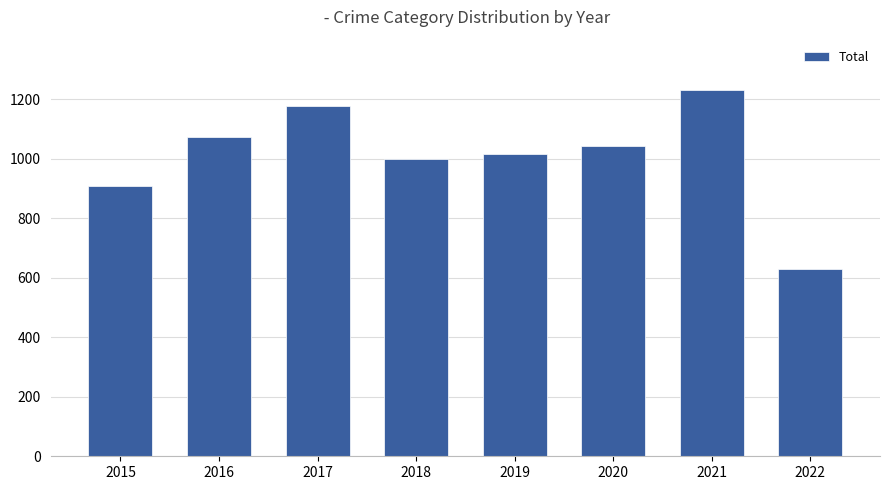

Which label corresponds to the smallest value in the chart?

2022